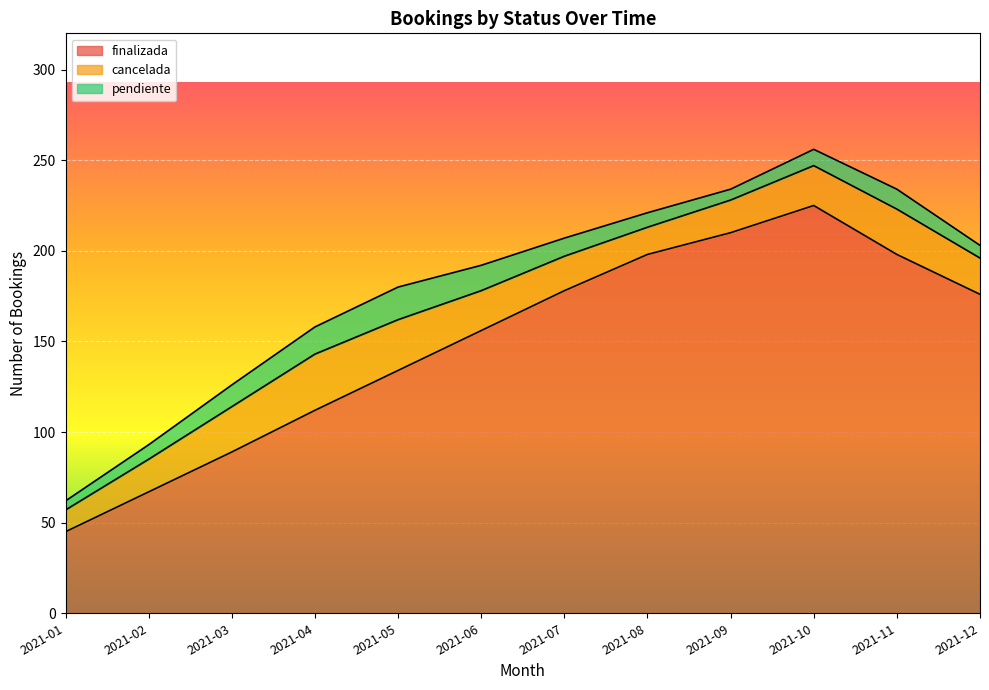

What is the sum of all cancelada values?

255